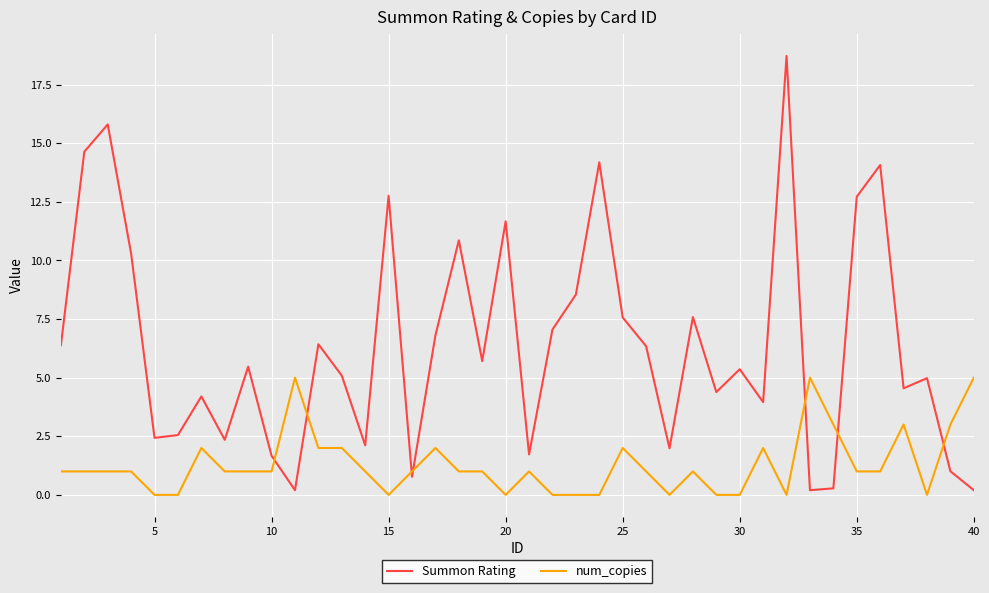

Count the number of categories in the chart.

40